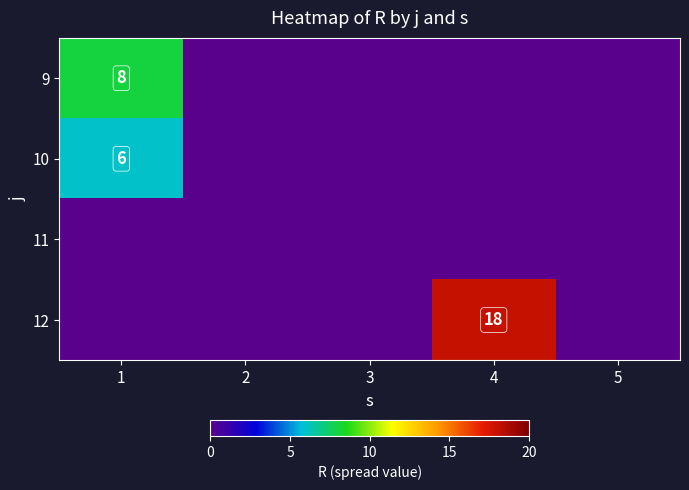

True or false: 9 has a value of 3 at 1.

False